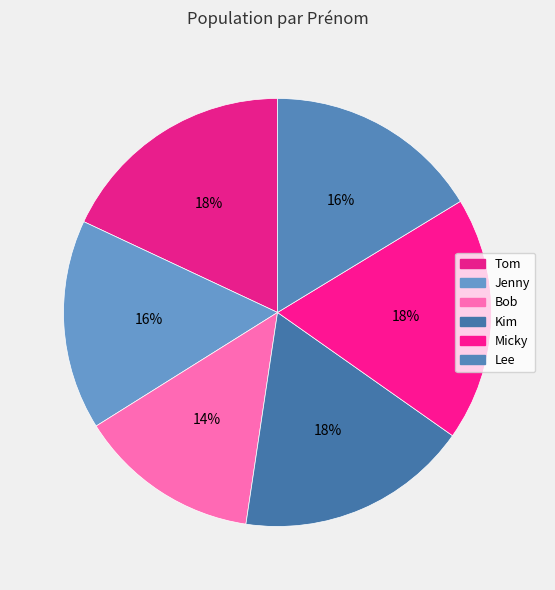

True or false: Tom accounts for 4% of the total.

False